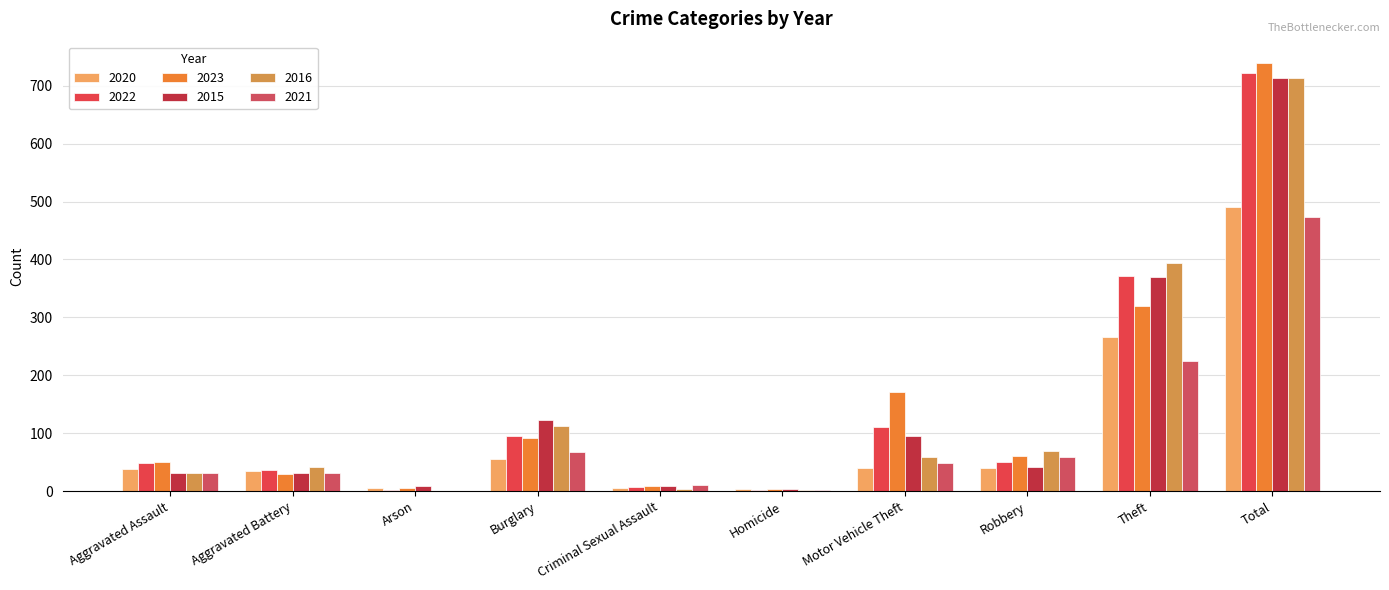

What is the difference between the maximum and minimum values in the 2021 series?

474